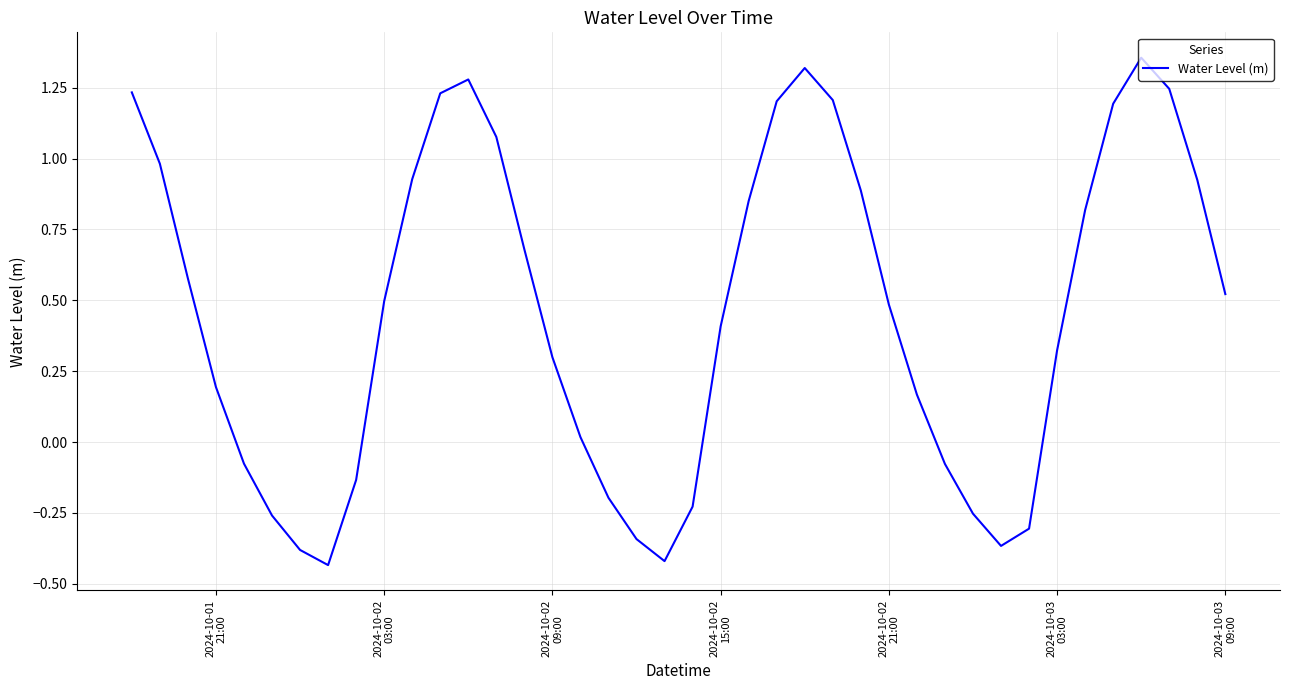

What is the sum of all values?

18.4